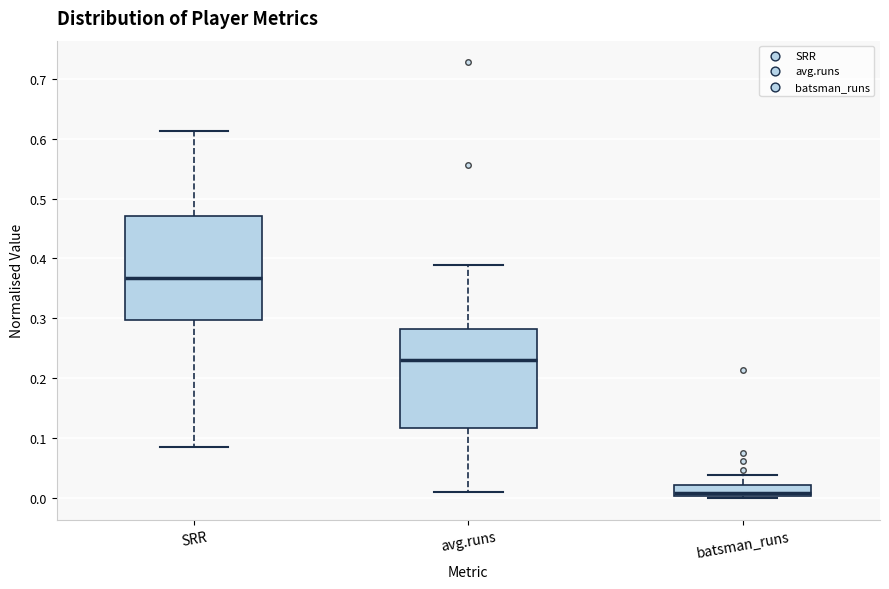

Which box has the lowest median line?

batsman_runs